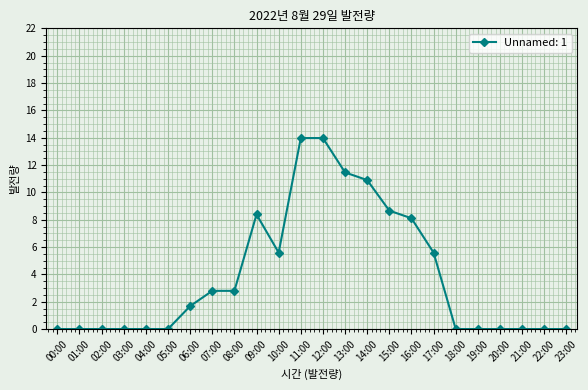

Reading left to right, list all the values displayed in this chart.

00:00=0.0	01:00=0.0	02:00=0.0	03:00=0.0	04:00=0.0	05:00=0.0	06:00=1.7	07:00=2.8	08:00=2.8	09:00=8.4	10:00=5.6	11:00=14.0	12:00=14.0	13:00=11.5	14:00=10.9	15:00=8.7	16:00=8.1	17:00=5.6	18:00=0.0	19:00=0.0	20:00=0.0	21:00=0.0	22:00=0.0	23:00=0.0